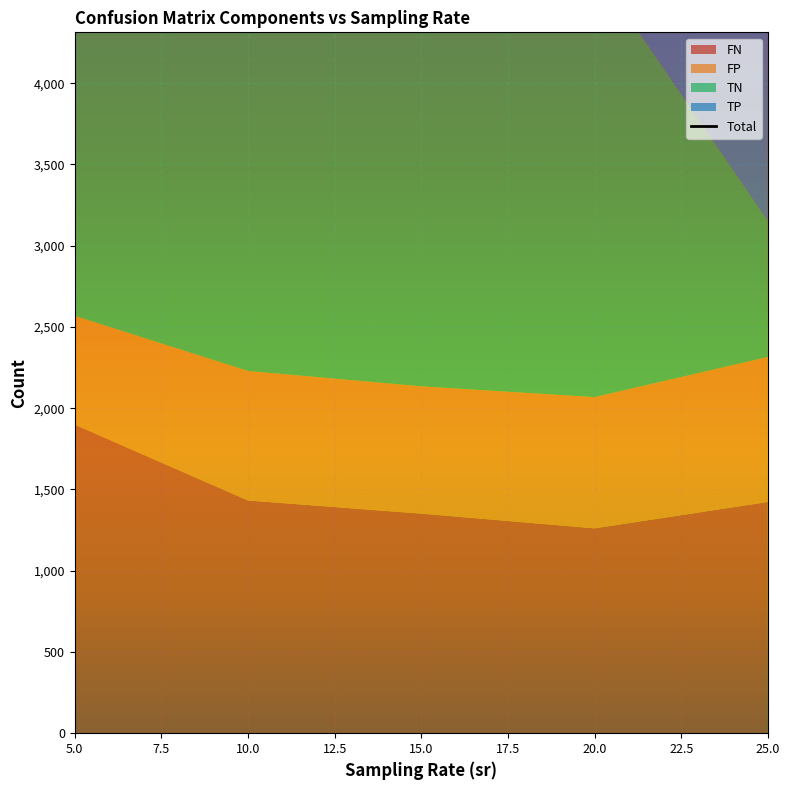

True or false: FN and TP intersect in this chart.

False